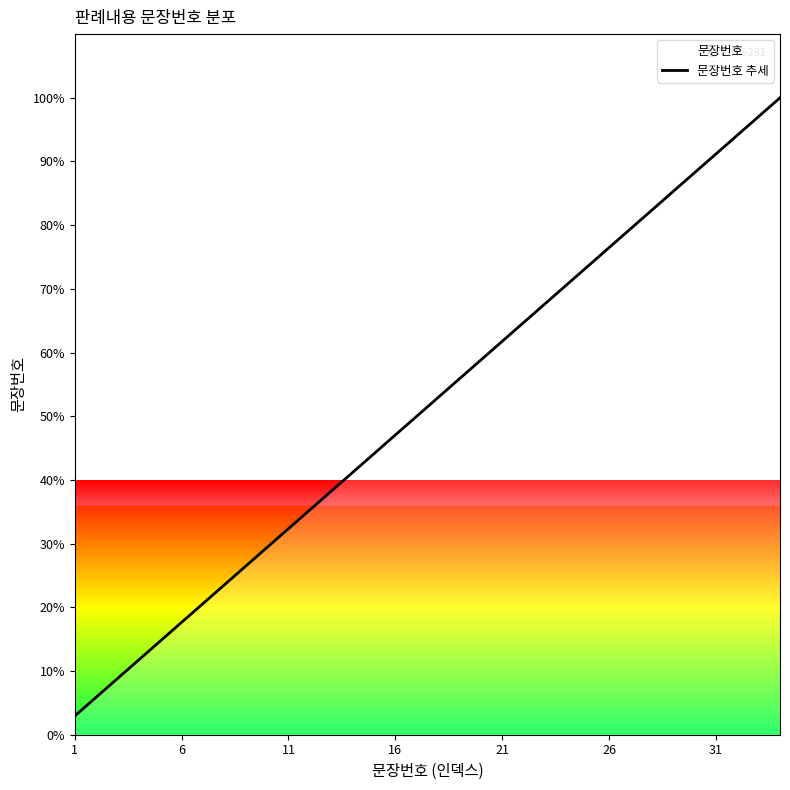

Count the number of categories in the chart.

34